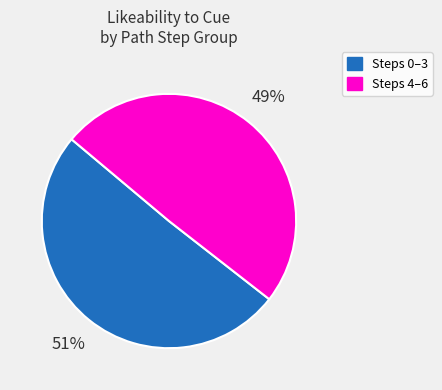

How many slices are in this pie chart?

2